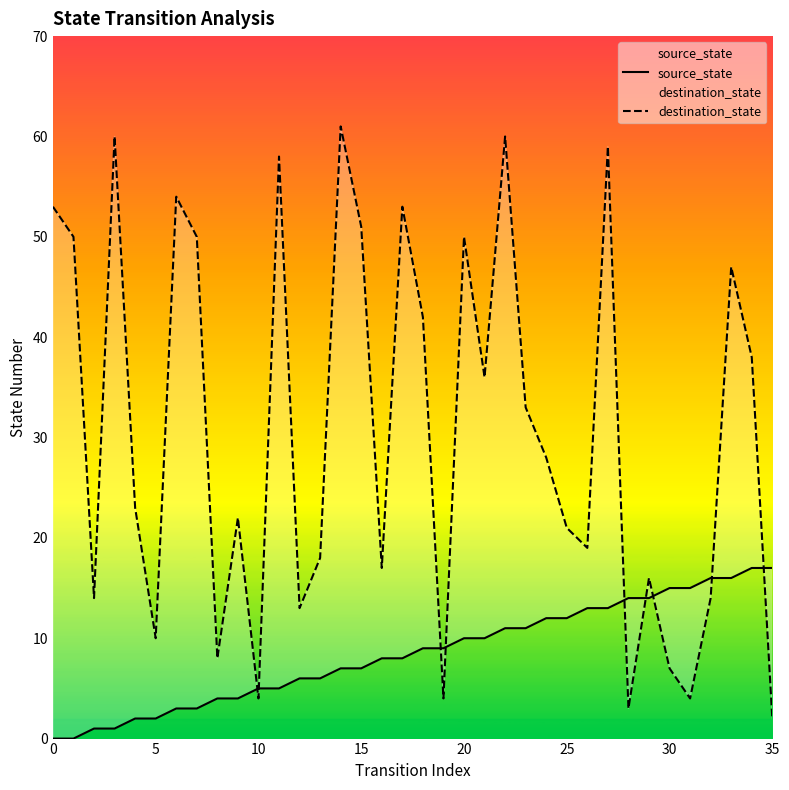

Which series has the largest total across all categories?

destination_state